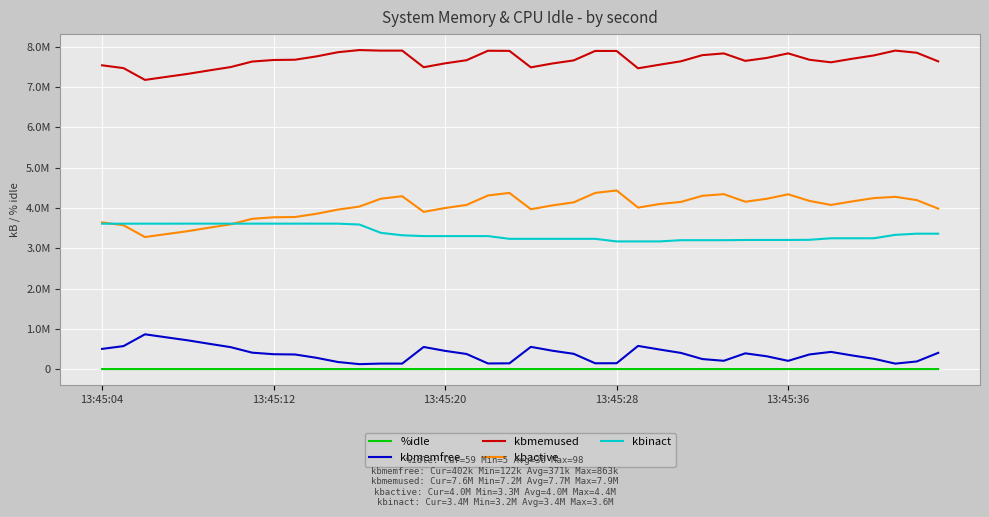

Does the chart have visible grid lines?

Yes